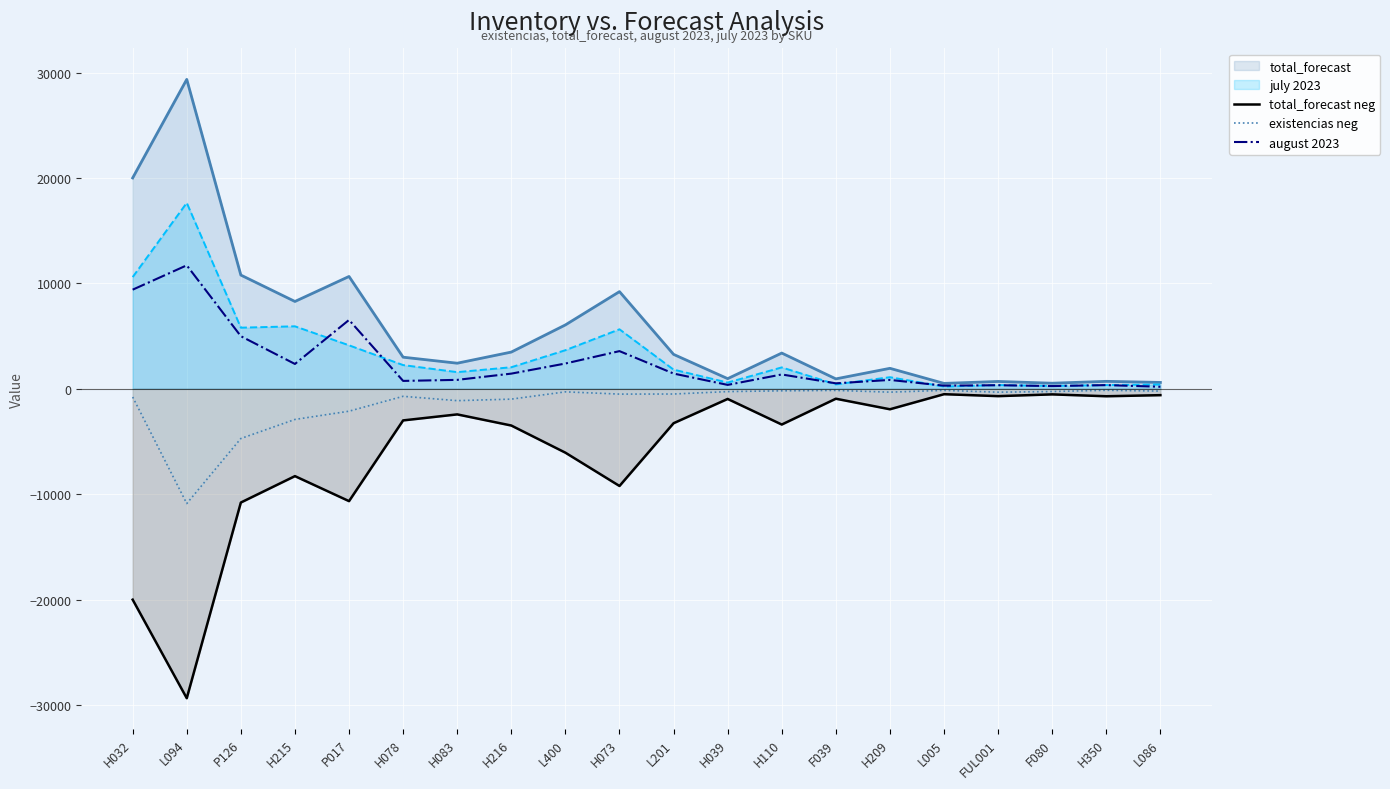

How many lines are shown in the chart?

5